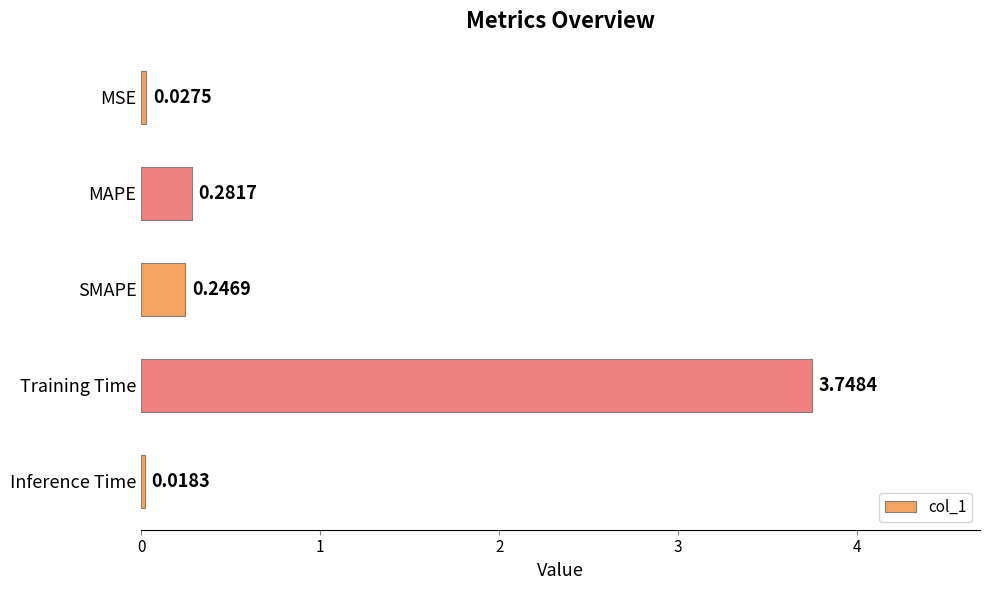

What is the change in value from MAPE to Inference Time?

-0.3